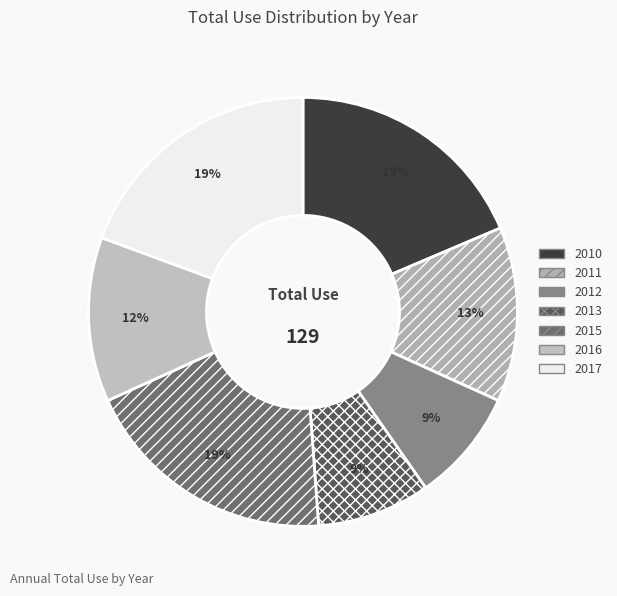

To the nearest percent, what percentage of the pie is 2011?

13%